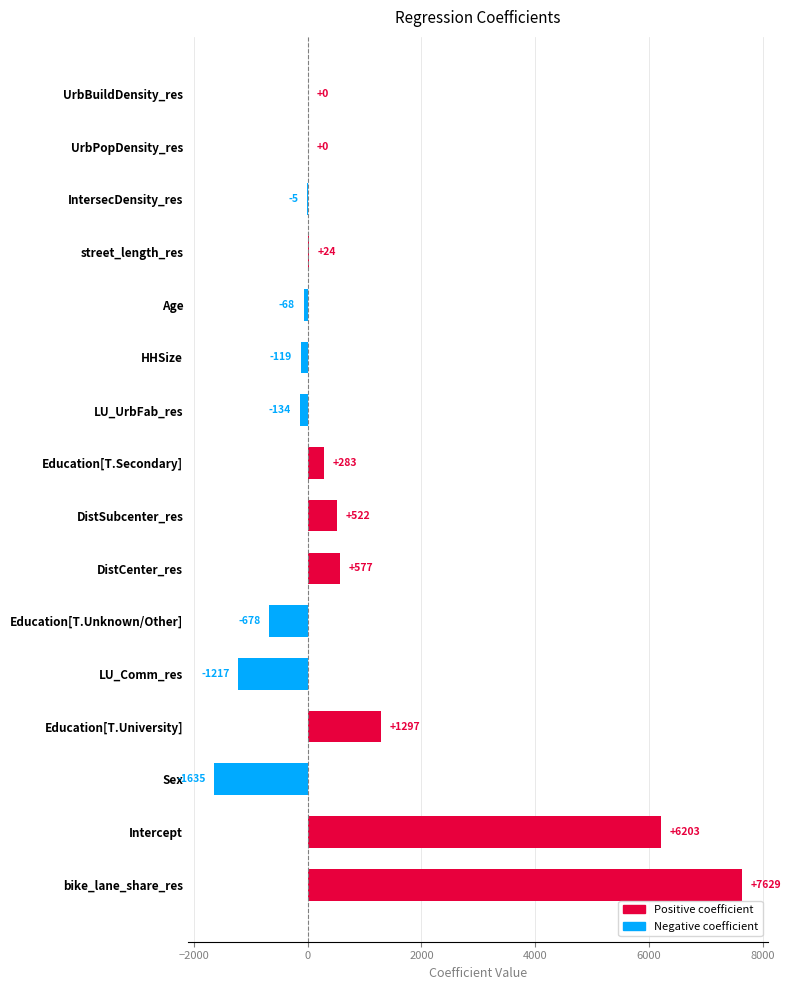

What is the greatest value displayed?

7629.2